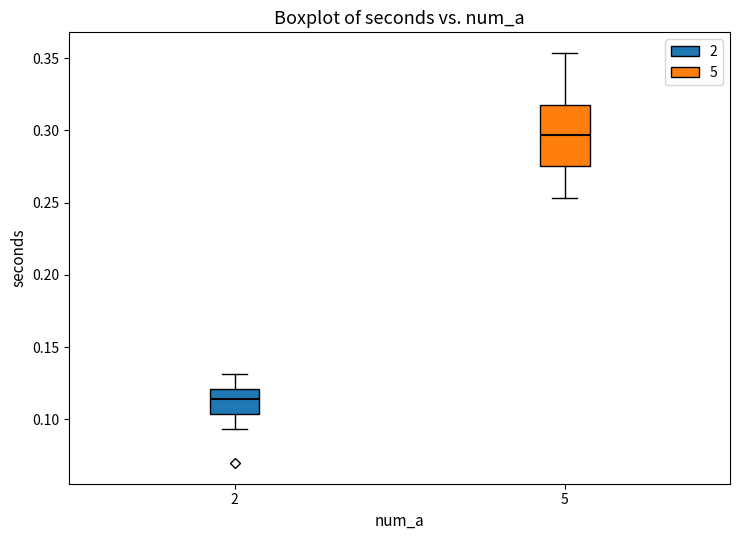

Where is the upper edge of the box at x = 5 on the y-axis? The values are not printed on the chart, so give them approximately, as read against the axis.

0.320